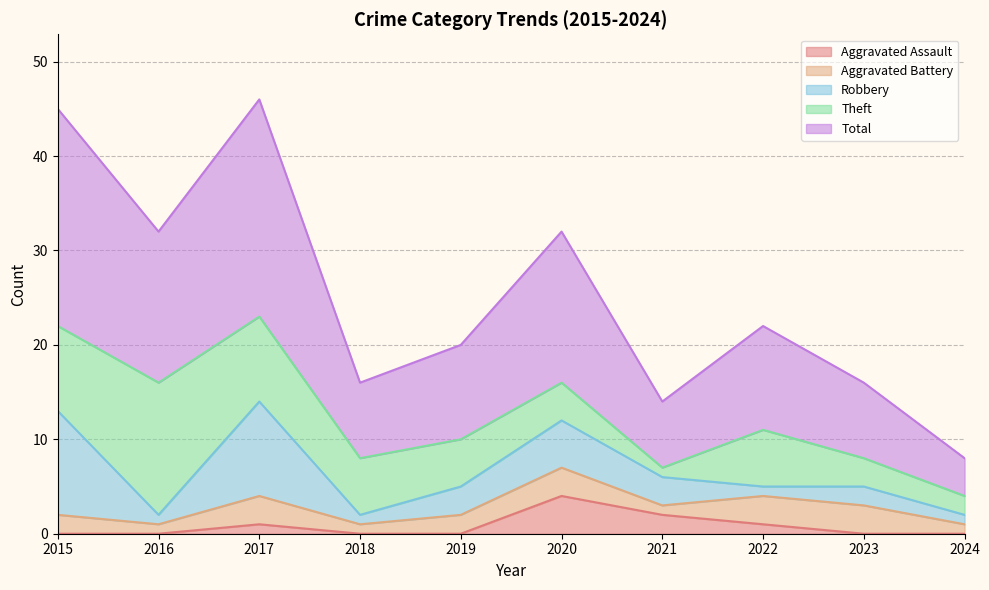

How many times do Aggravated Assault and Theft cross each other?

1